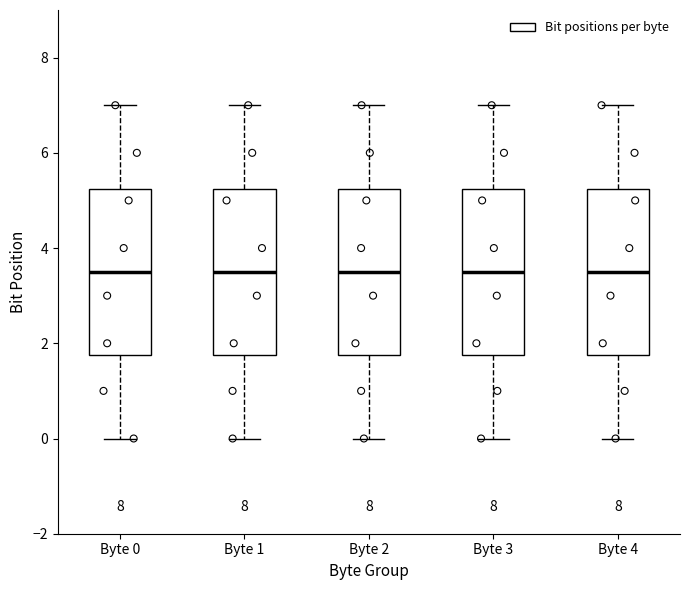

Where is the upper edge of the box for Byte 1 on the y-axis? The values are not printed on the chart, so give them approximately, as read against the axis.

5.2